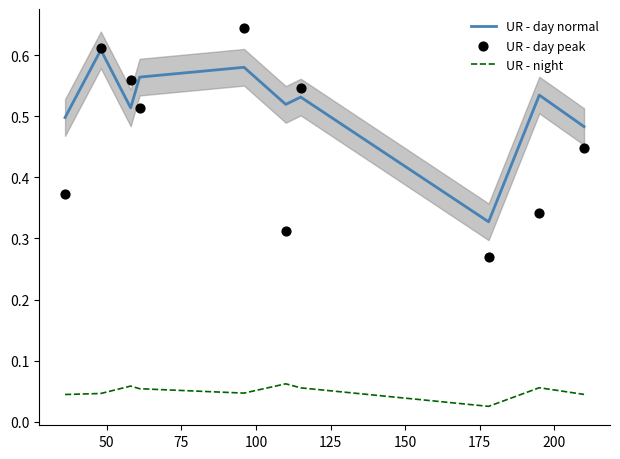

True or false: UR - day normal and UR - night intersect in this chart.

False